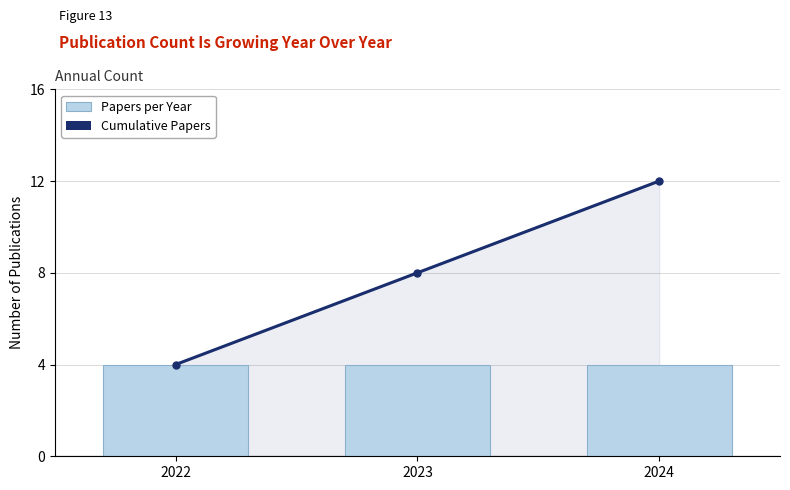

What is the difference between the maximum and minimum values in the Cumulative Papers series?

8